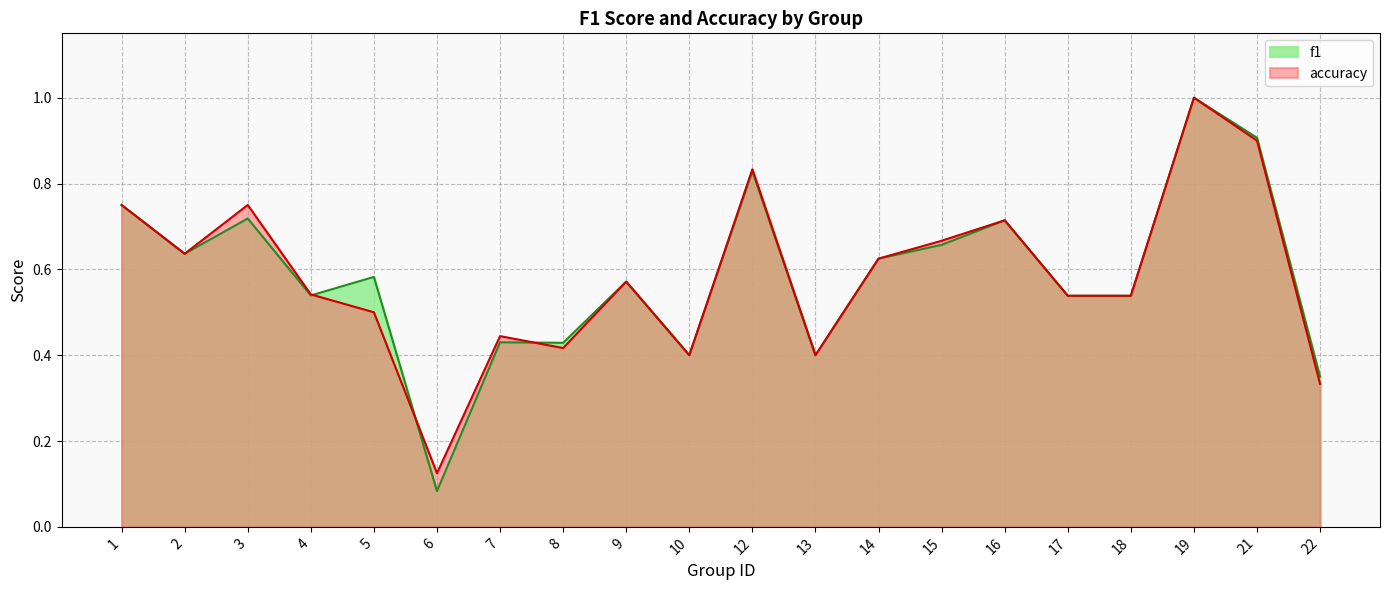

Which series changed the most between 10 and 13?

f1